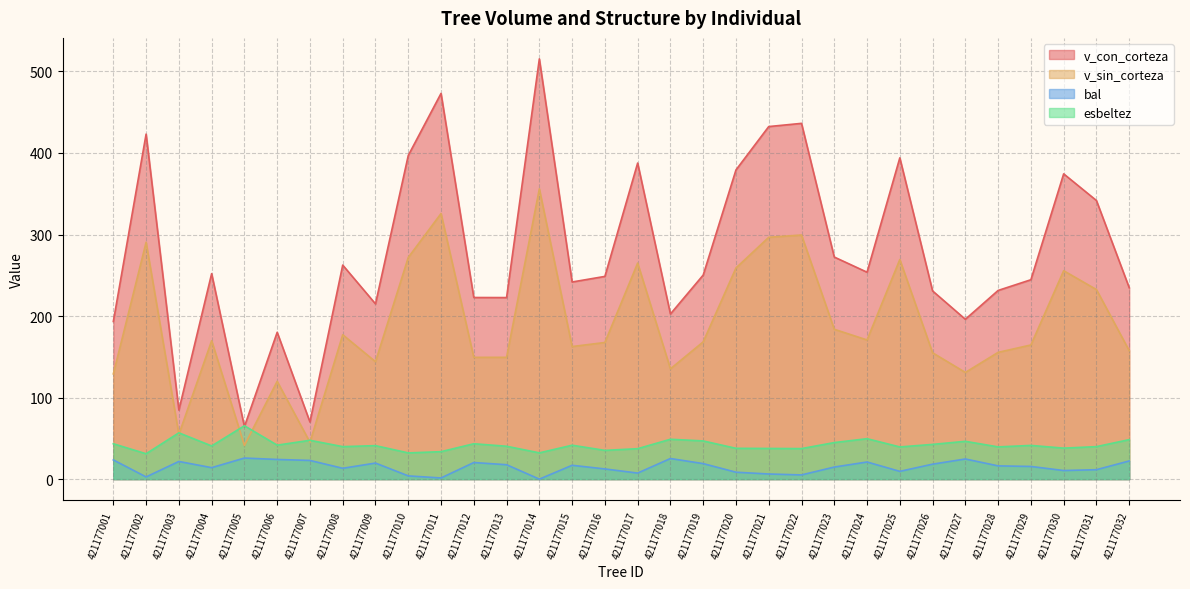

At which label does bal reach its minimum?

421177014